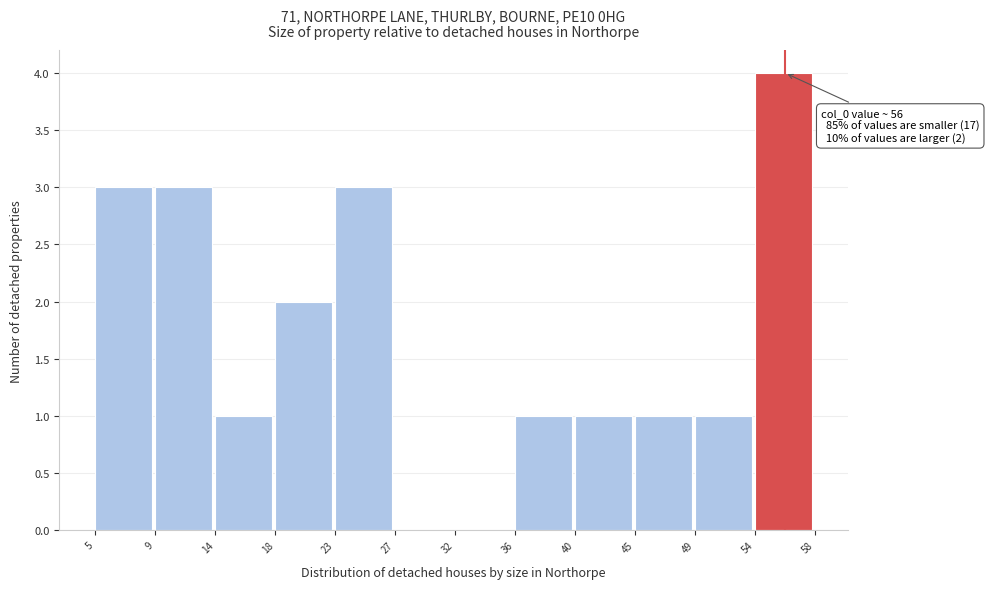

Over which range of the x-axis is the bar tallest?

54 to 58